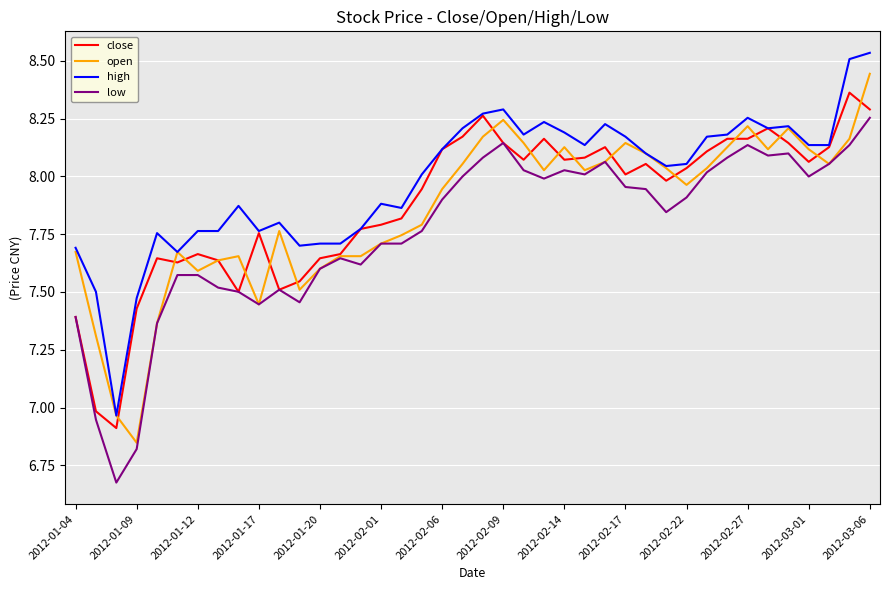

Which series has the largest total across all categories?

high